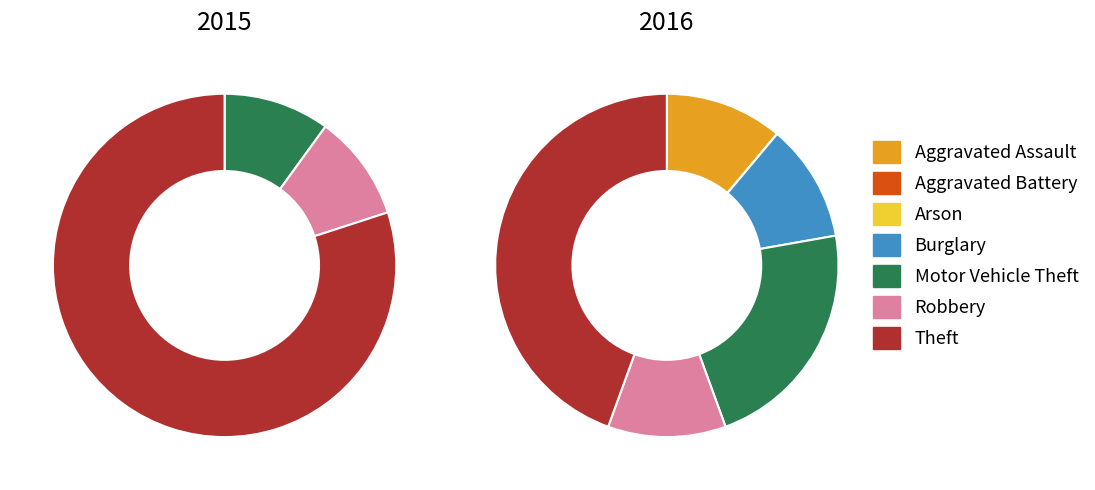

To the nearest percent, what is the combined percentage of 3 and values_2016?

11%